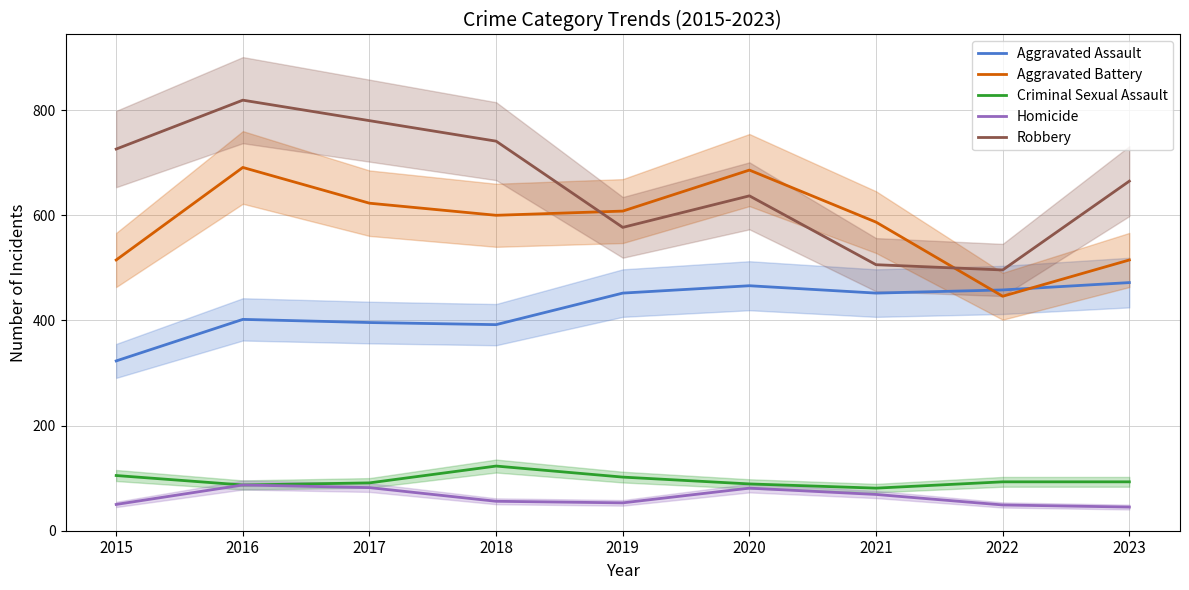

Which has a higher value, 2019 or 2021?

2019